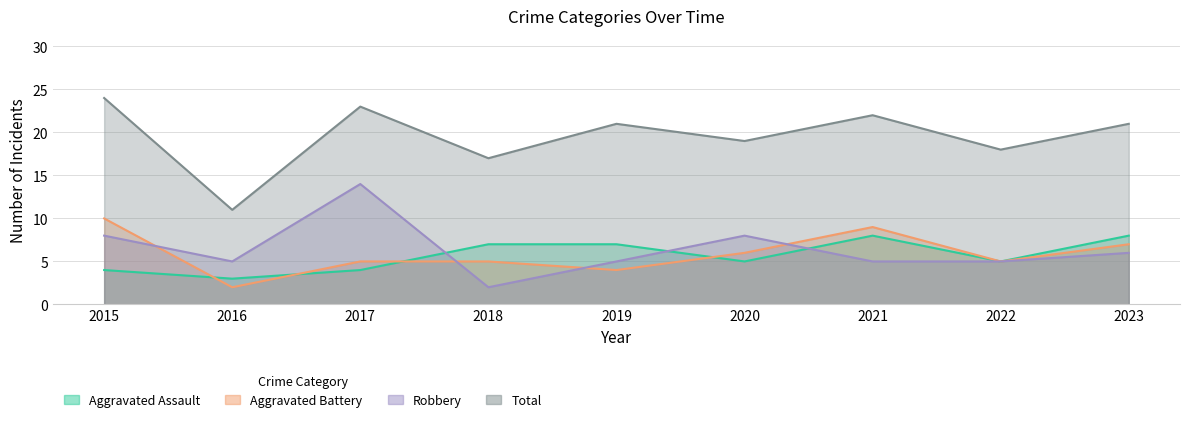

Is the value of Robbery at 2015 greater than the value of Aggravated Battery at 2017?

Yes